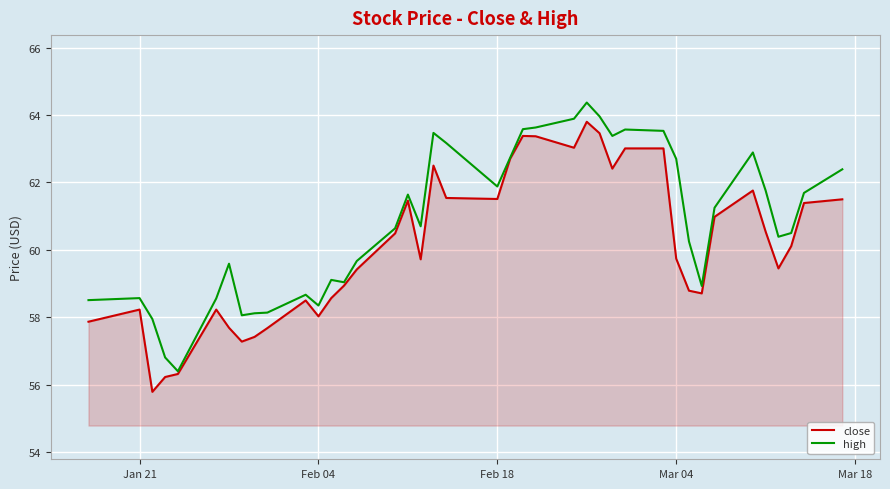

Which series has the largest total across all categories?

high